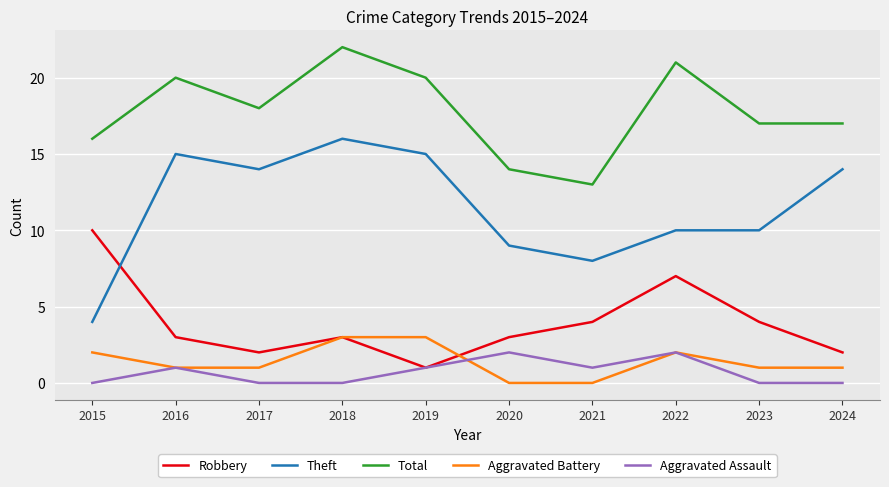

Which series has the largest total across all categories?

Total